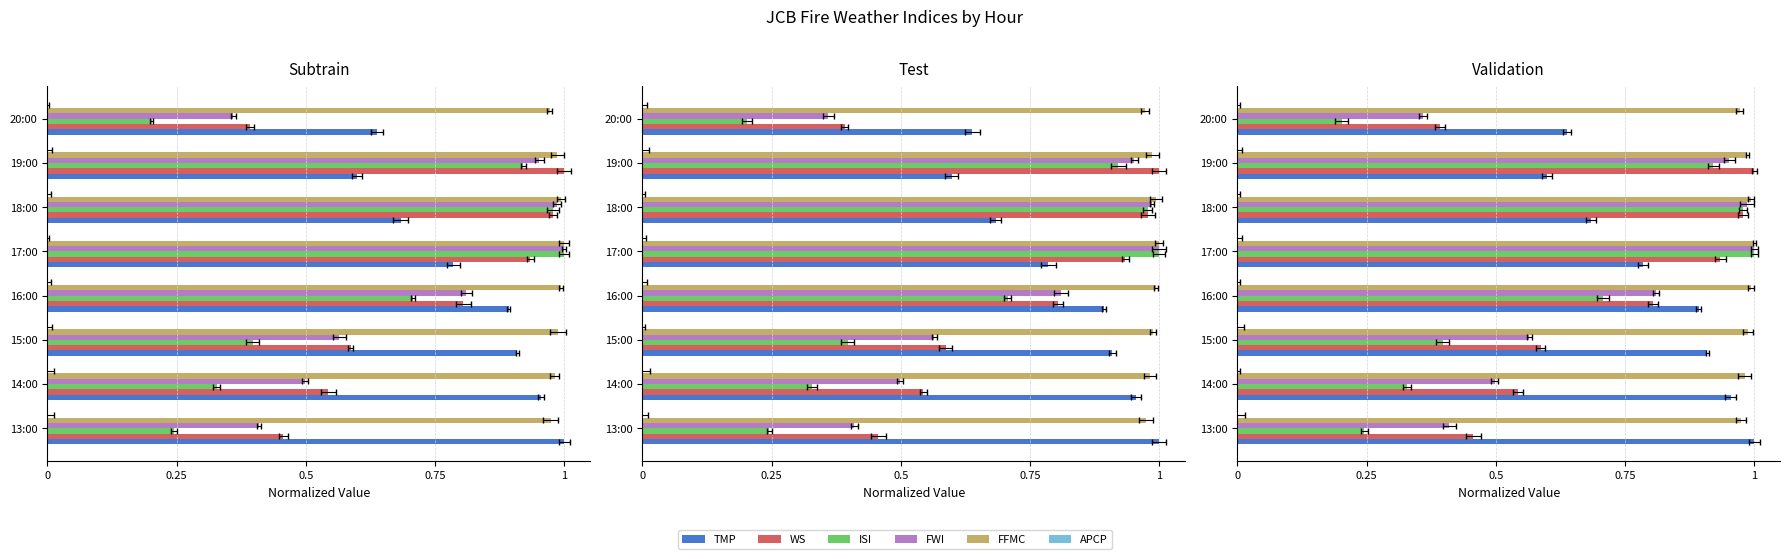

Which series changed the most between 0.25 and 1?

ISI